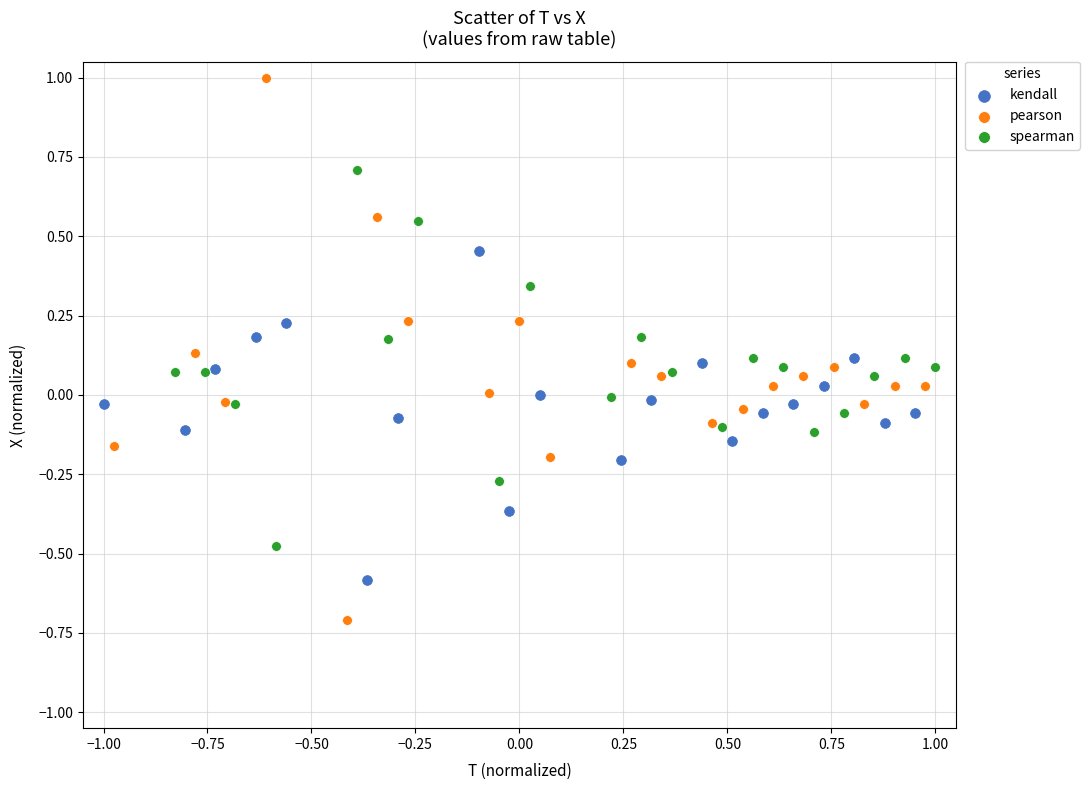

Which series reaches the maximum Y coordinate?

pearson